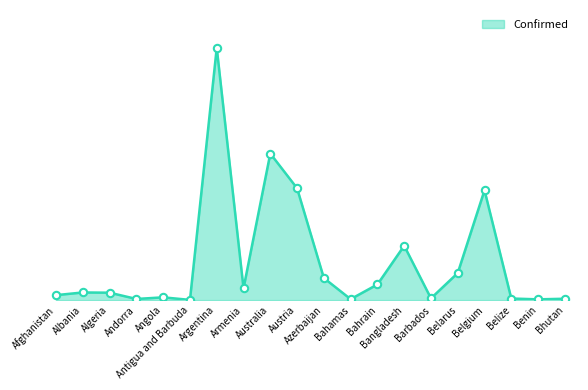

What is the change in value from Armenia to Barbados?

-359753